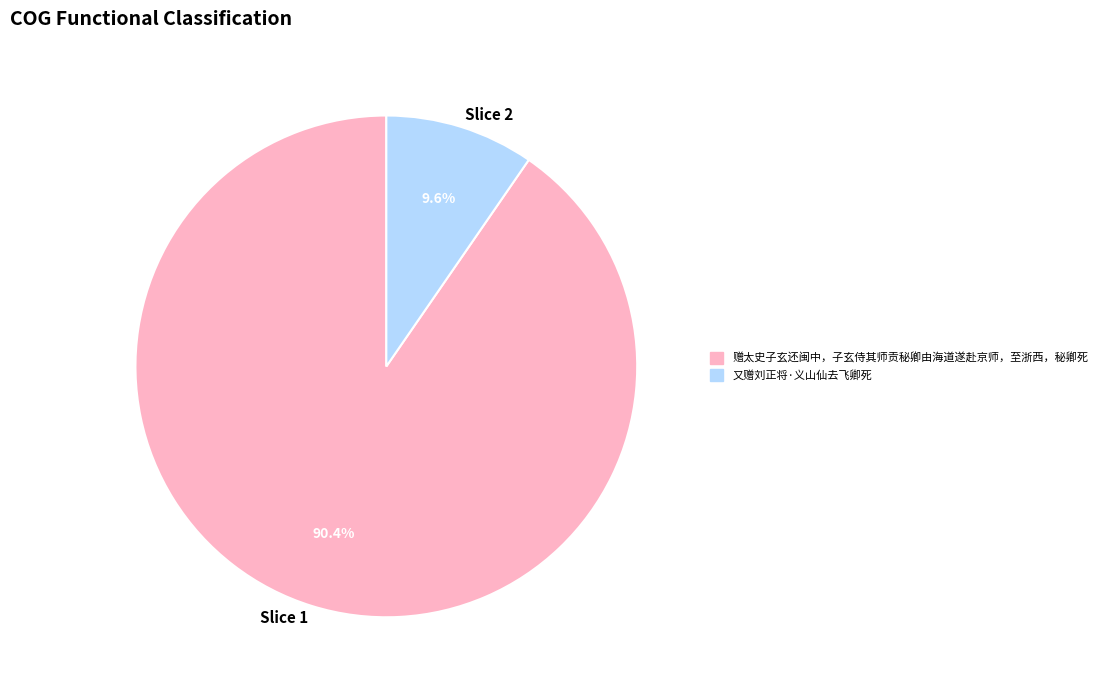

Which category has the biggest portion of the pie?

Slice 1